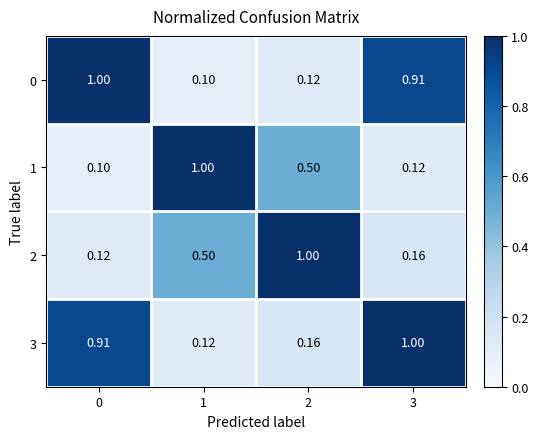

How many data points does each series have?

4